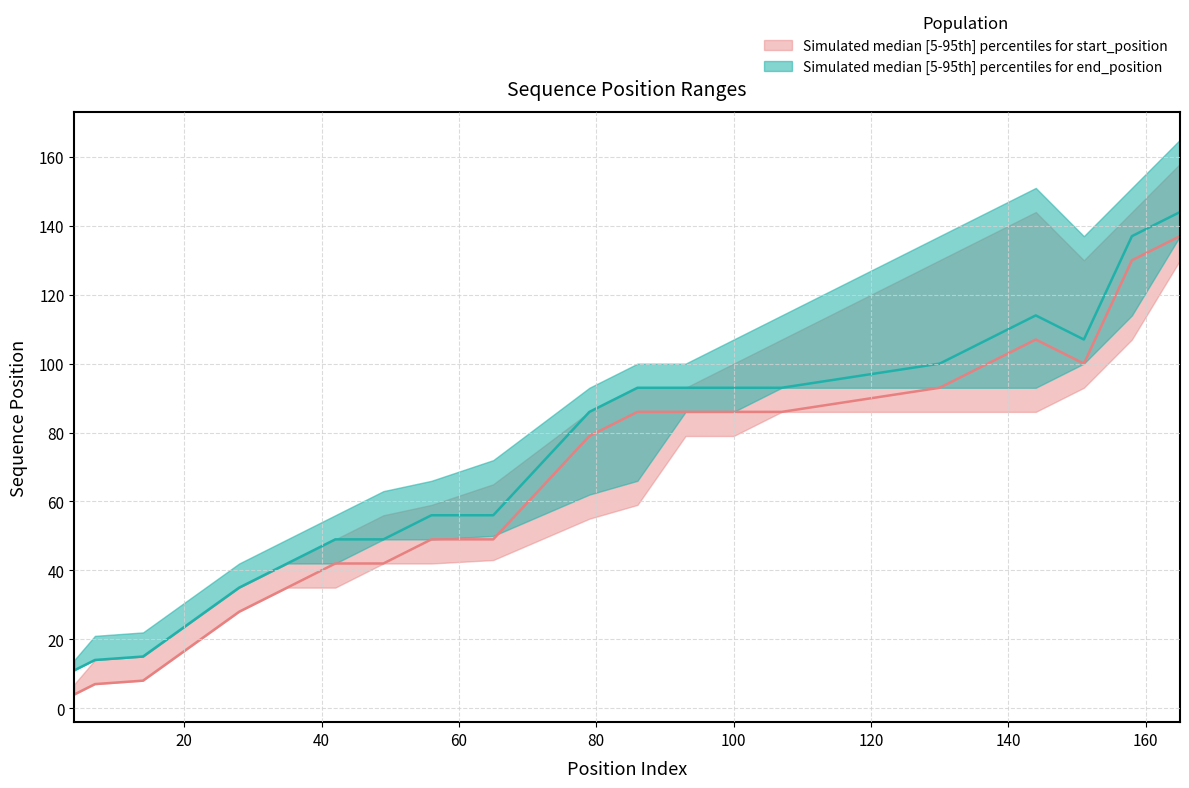

What is the maximum value shown in the chart?

165